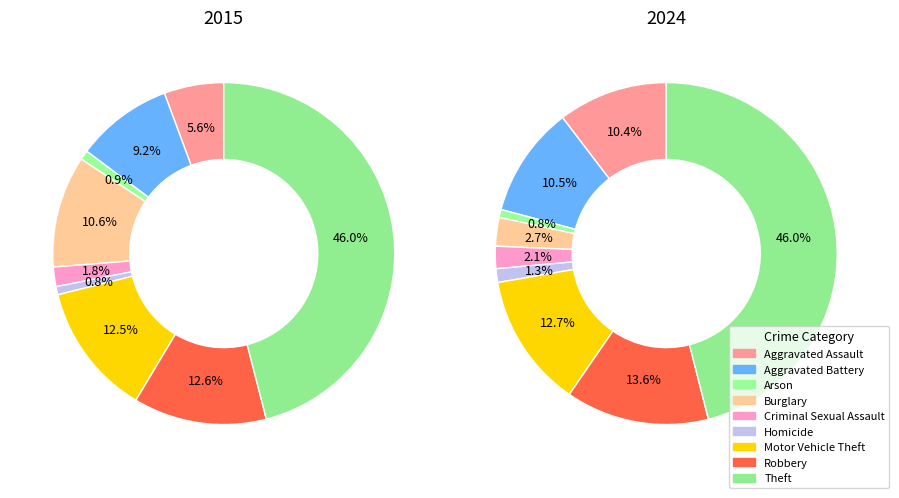

What is the smallest slice in the pie chart?

Homicide